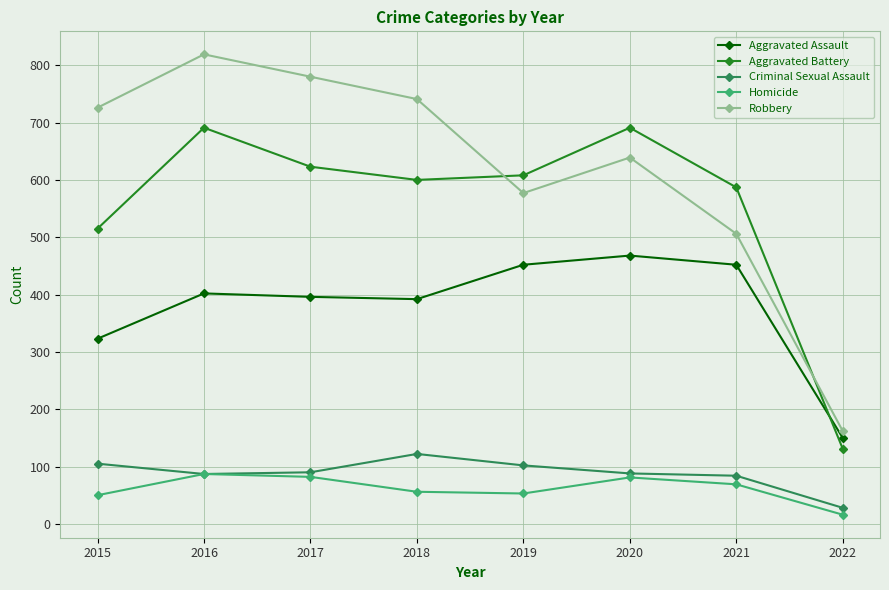

What are all the series names shown in the legend?

Aggravated Assault, Aggravated Battery, Criminal Sexual Assault, Homicide, Robbery